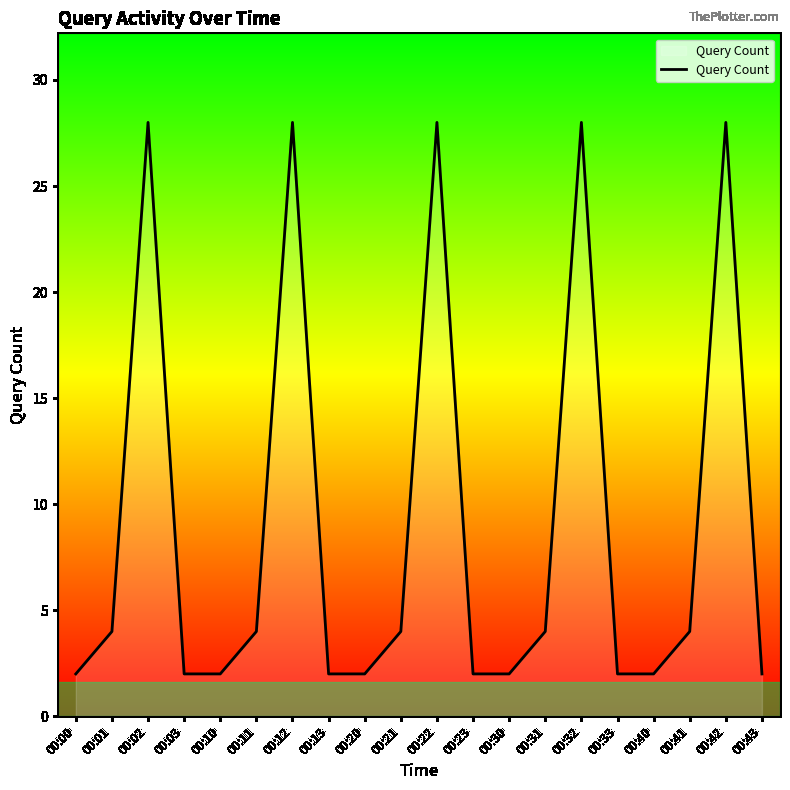

Reading left to right, transcribe all the data shown in this chart.

00:00=2	00:01=4	00:02=28	00:03=2	00:10=2	00:11=4	00:12=28	00:13=2	00:20=2	00:21=4	00:22=28	00:23=2	00:30=2	00:31=4	00:32=28	00:33=2	00:40=2	00:41=4	00:42=28	00:43=2